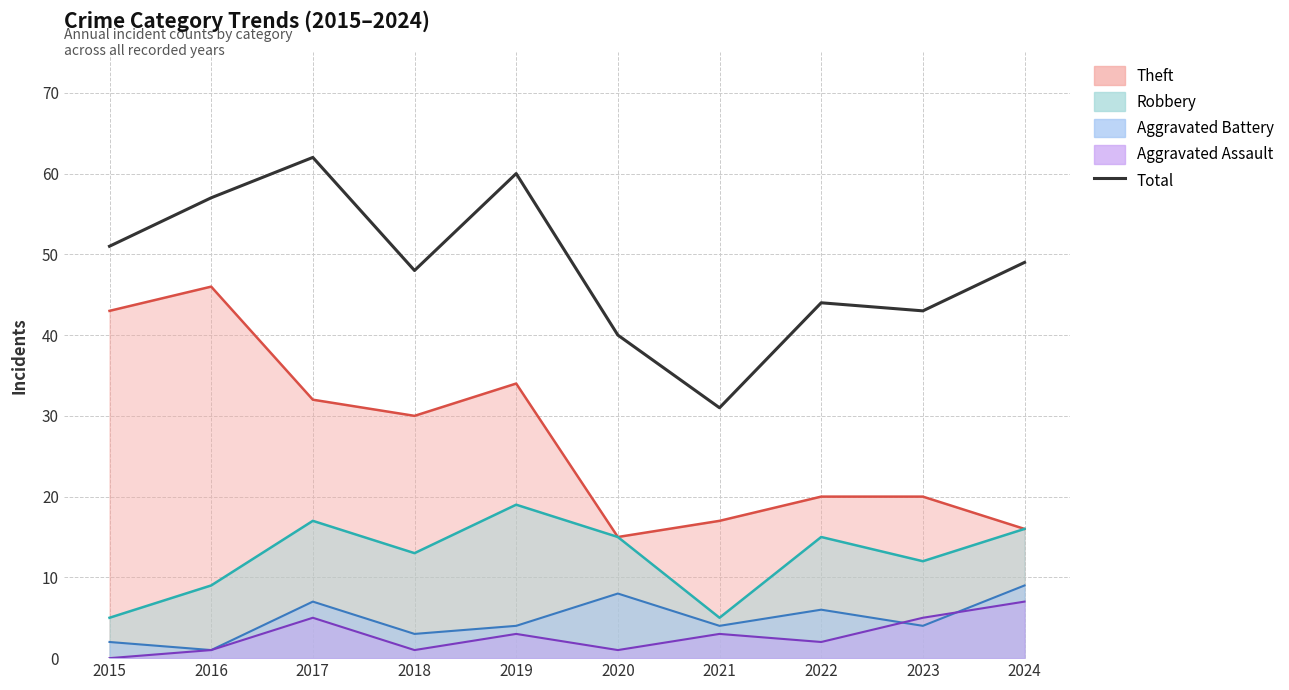

Which has a higher value, 2016 or 2024?

2016